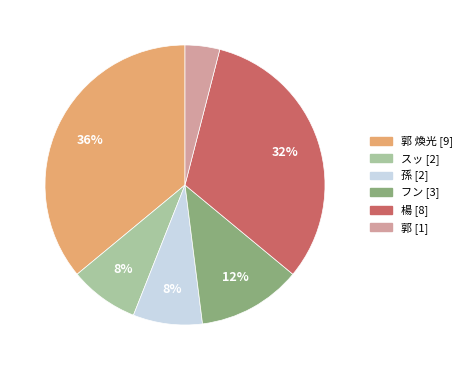

Is there any slice that represents more than half of the pie?

No